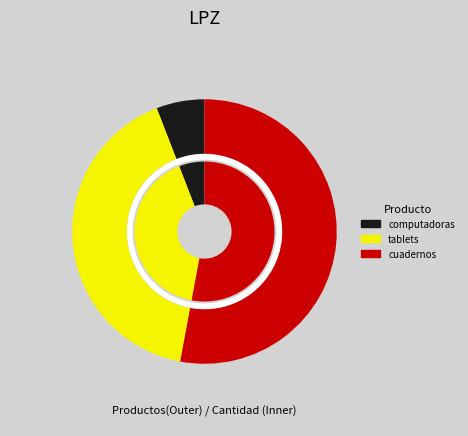

How much of the chart is everything except computadoras?

94.1%